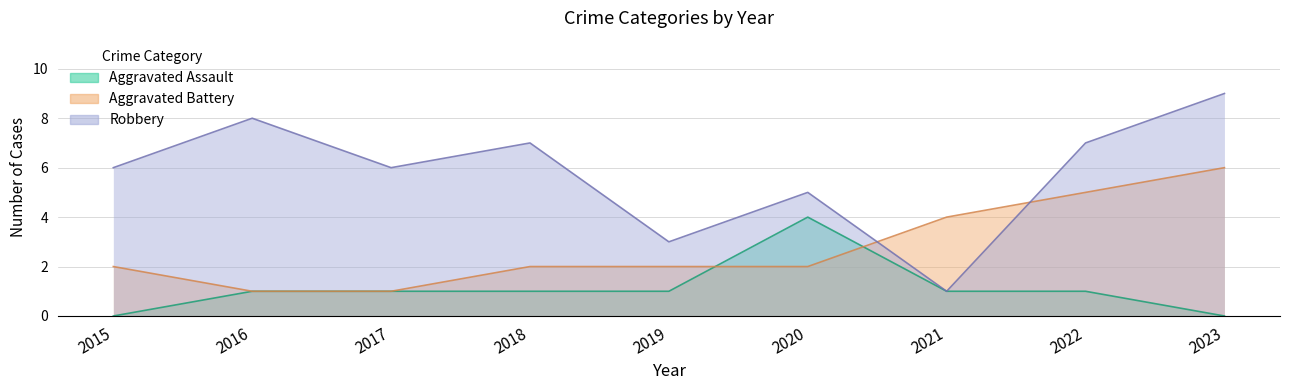

What is the spread (max minus min) of values at 2020?

3